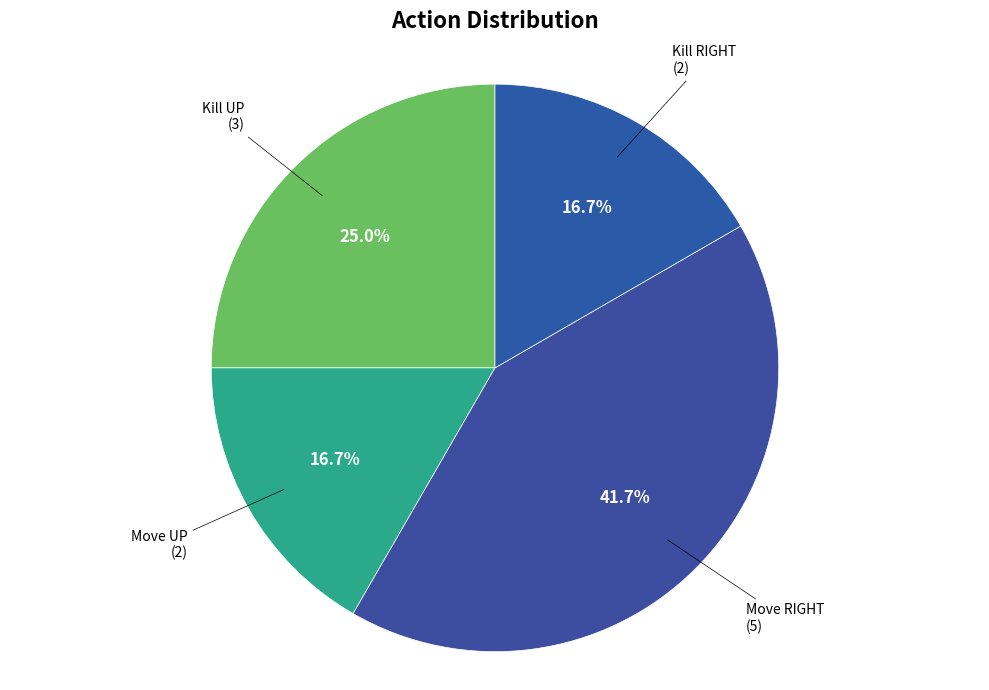

Rank the categories by value from lowest to highest.

Move UP, Kill RIGHT, Kill UP, Move RIGHT